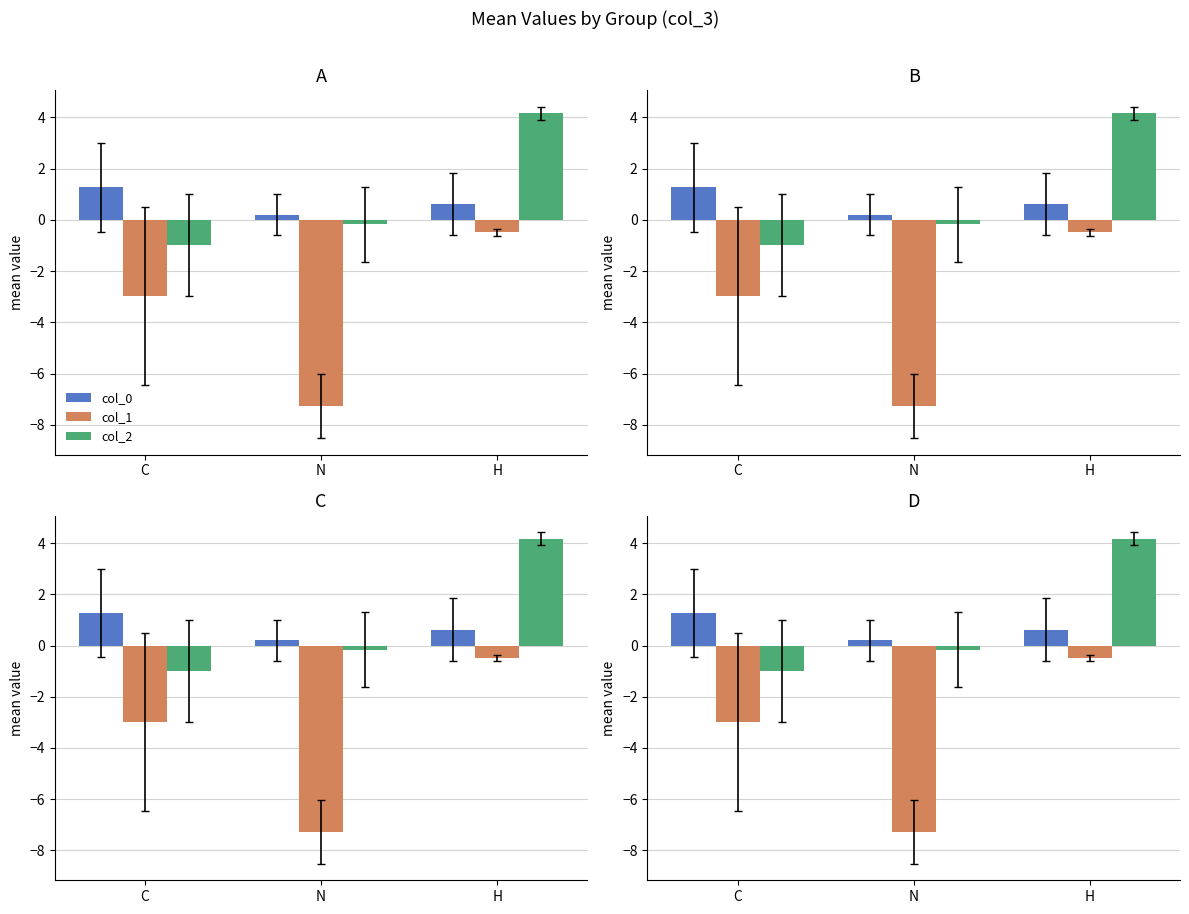

Are the bars grouped side by side (vs. stacked)?

Yes